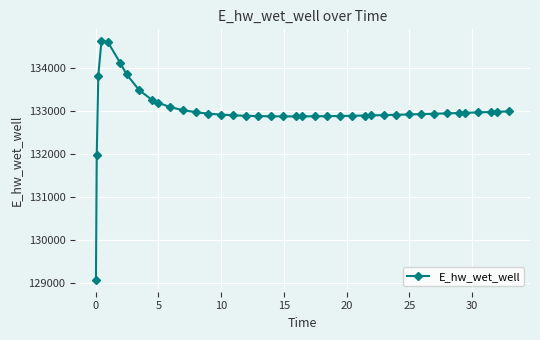

What is the smallest value displayed?

129070.3